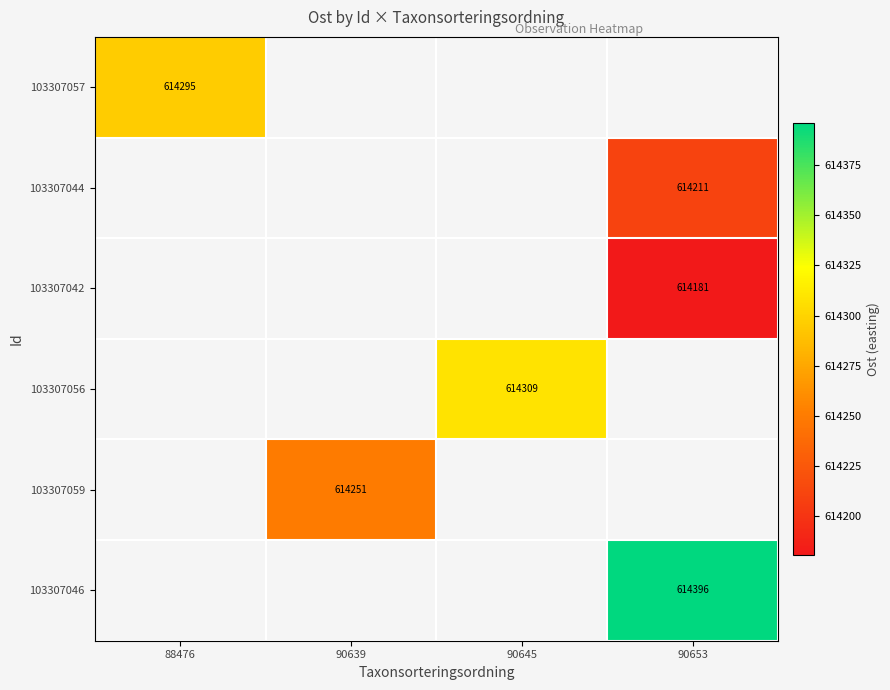

What is the smallest value displayed?

614180.9